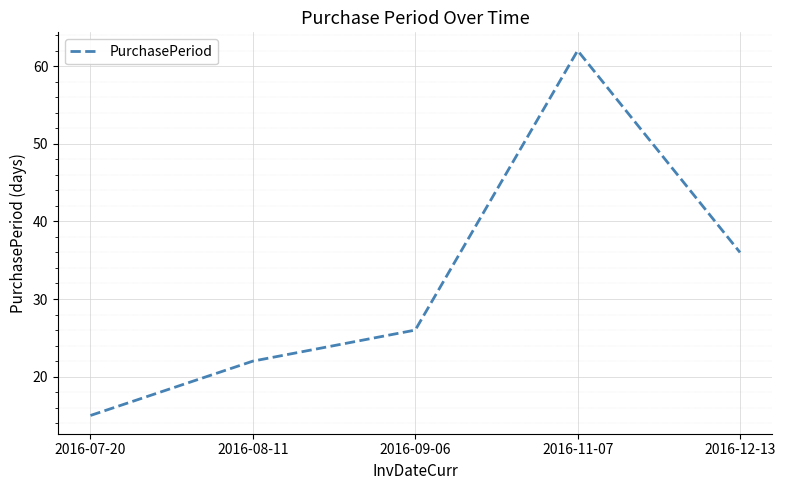

Count the number of categories in the chart.

5